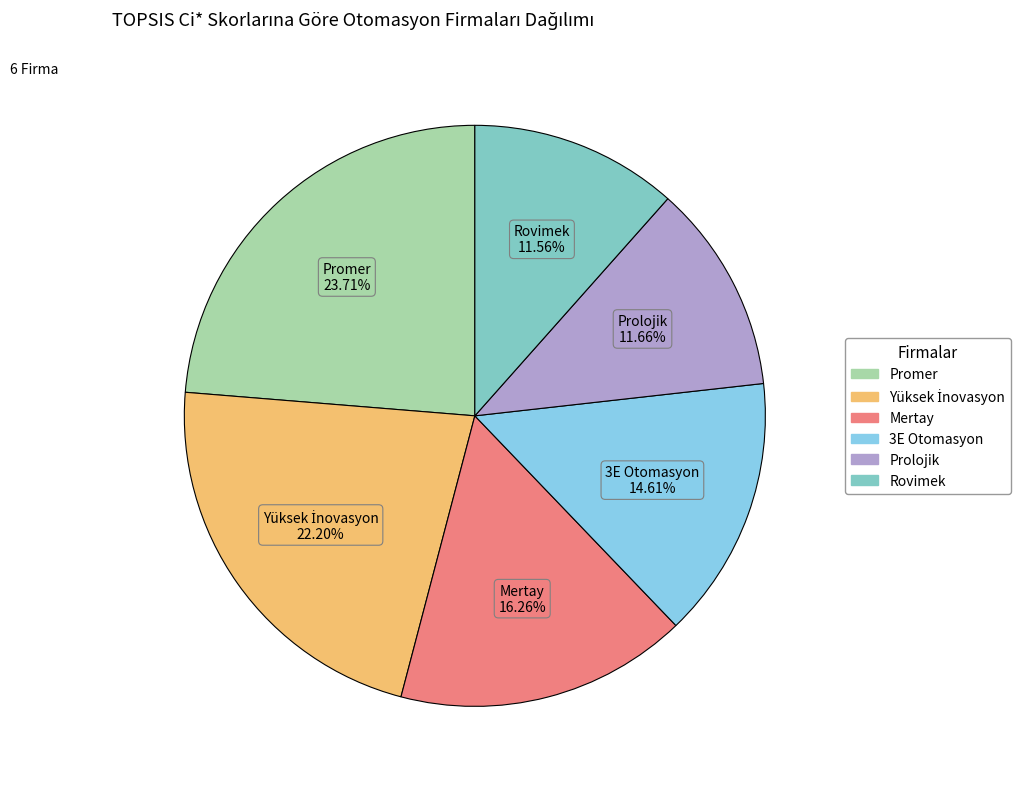

True or false: 3E Otomasyon accounts for 9% of the total.

False